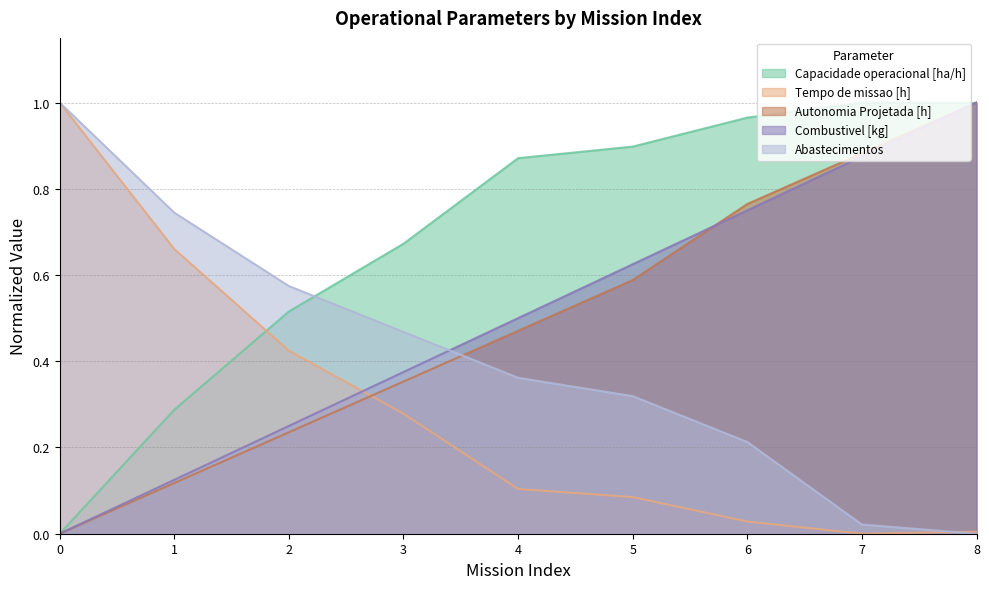

Is the value of Autonomia Projetada [h] at 2 greater than the value of Tempo de missao [h] at 5?

Yes